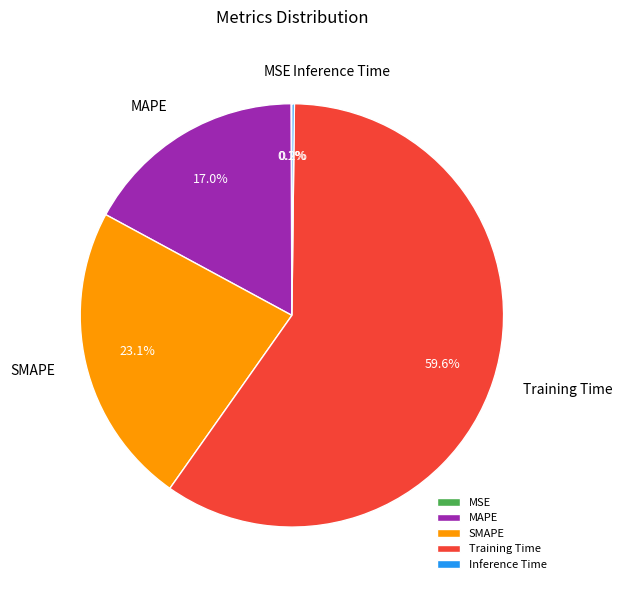

Do Training Time and MAPE together represent more than half of the pie?

Yes